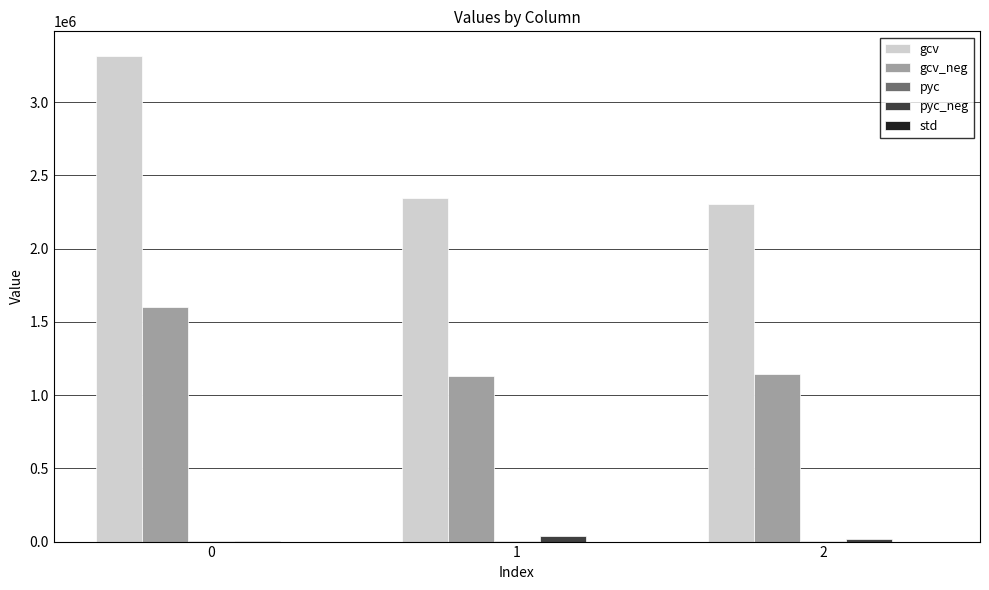

What is the sum of all gcv_neg values?

3877710.0